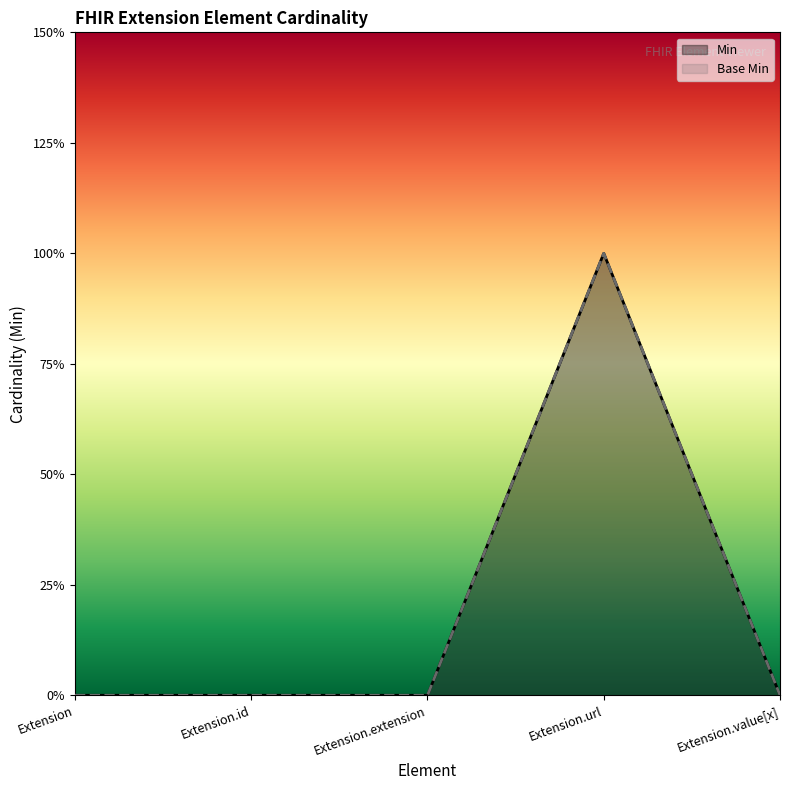

True or false: Base Min and Min cross at least once.

False